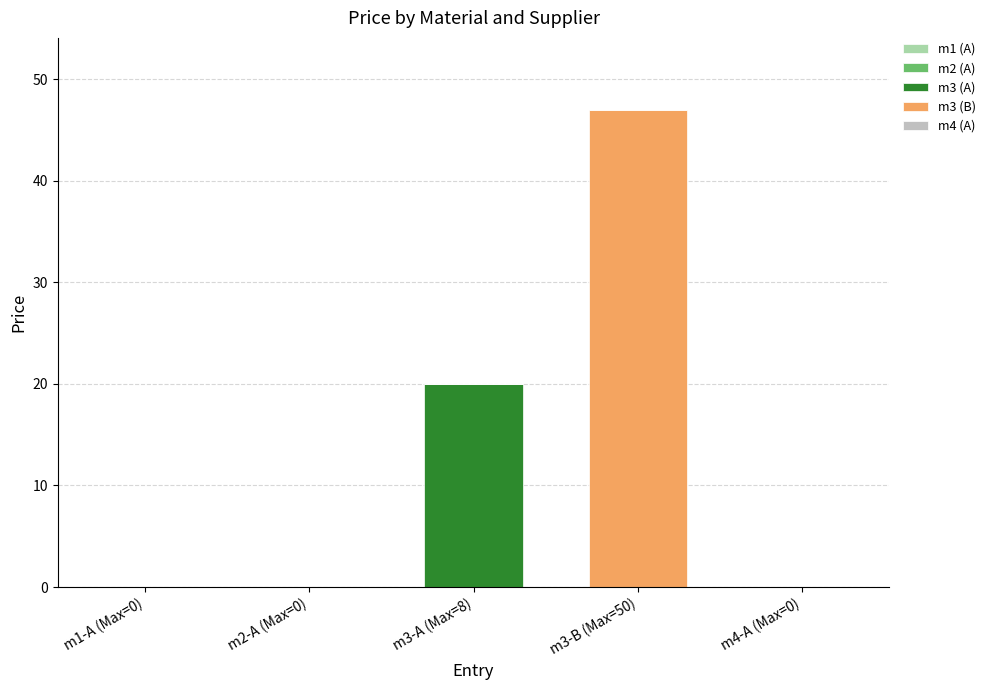

At which label does m3 (A) reach its peak?

m3-A (Max=8)